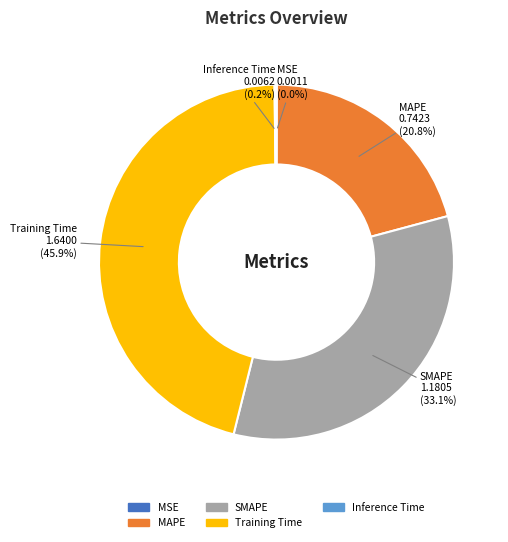

True or false: MAPE accounts for 34% of the total.

False